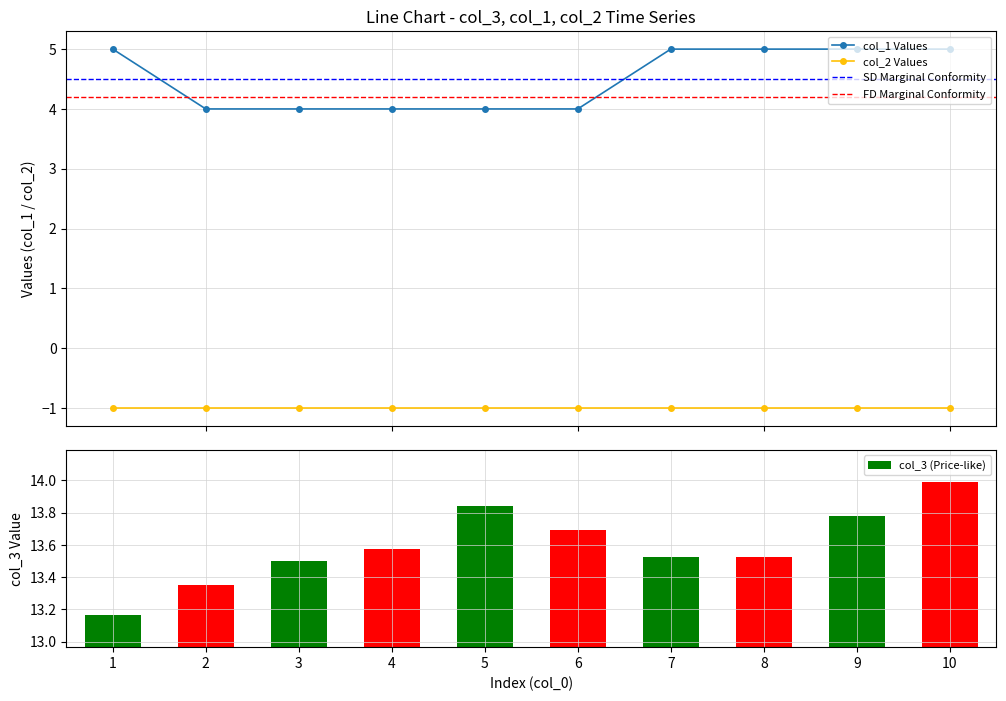

Which category has the highest value across all series?

10